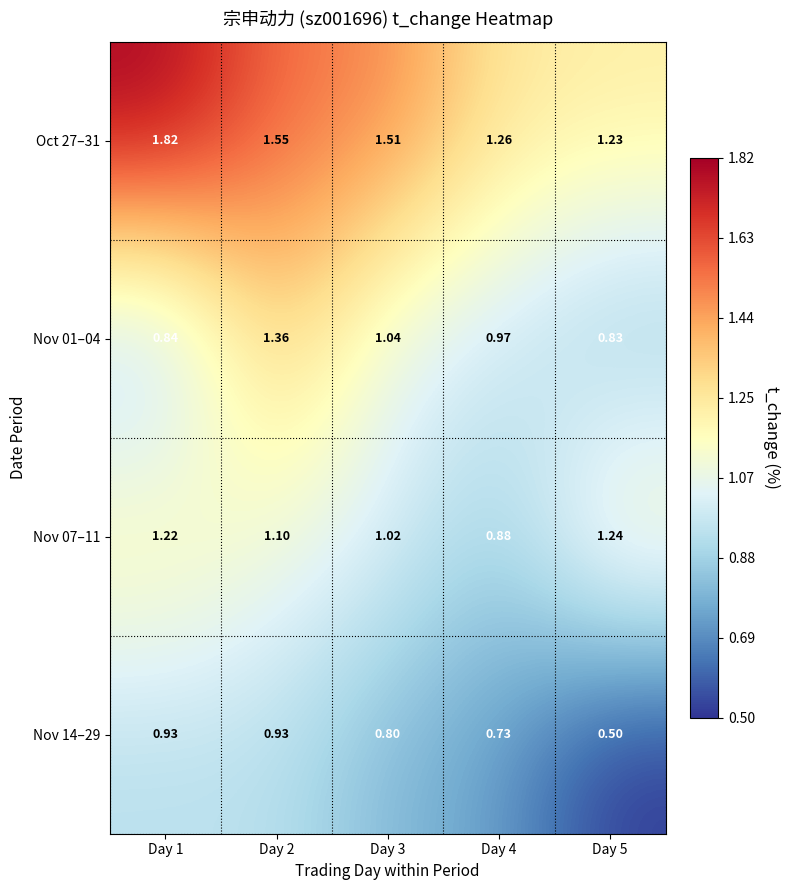

Is the value of Nov 07–11 at Day 4 greater than the value of Oct 27–31 at Day 1?

No